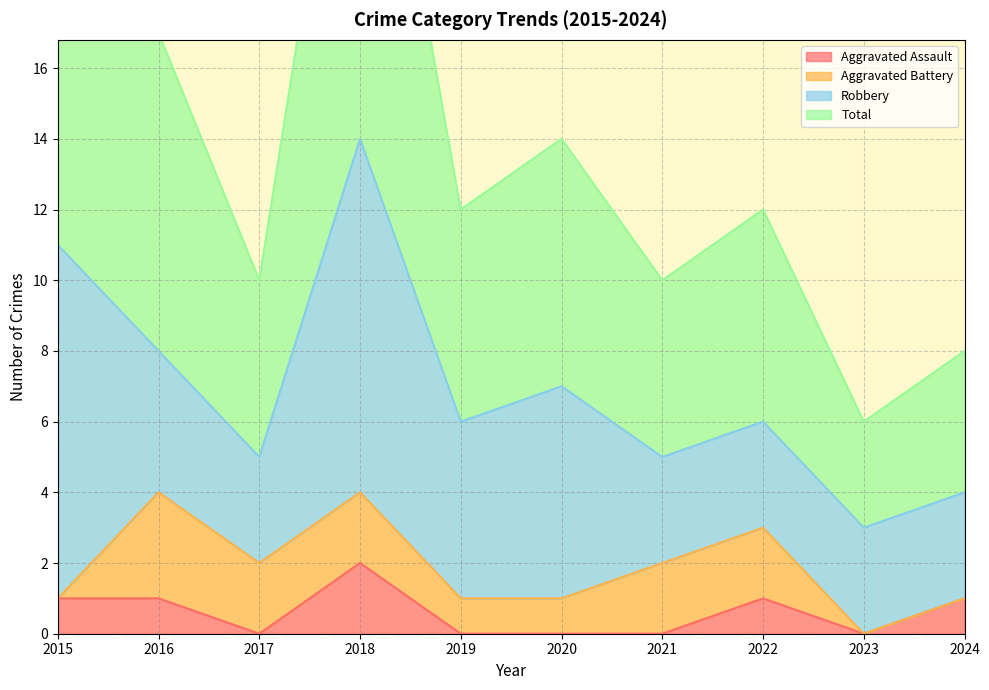

True or false: Aggravated Assault and Total cross at least once.

False